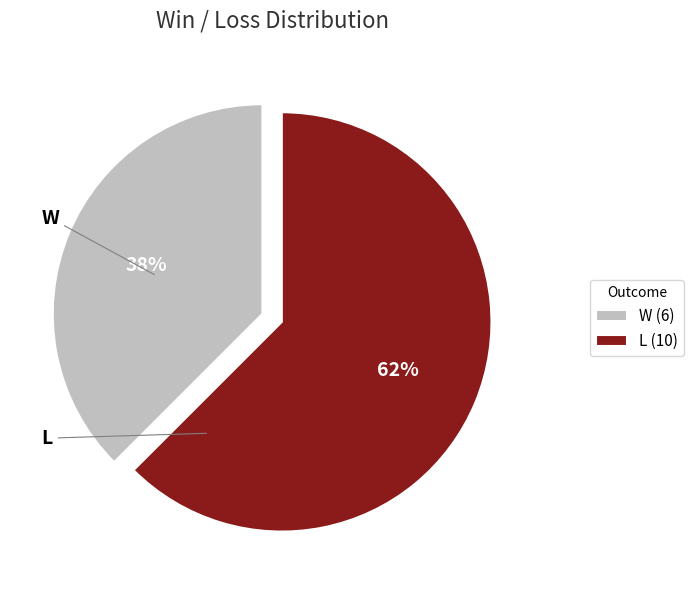

What is the largest slice in the pie chart?

L